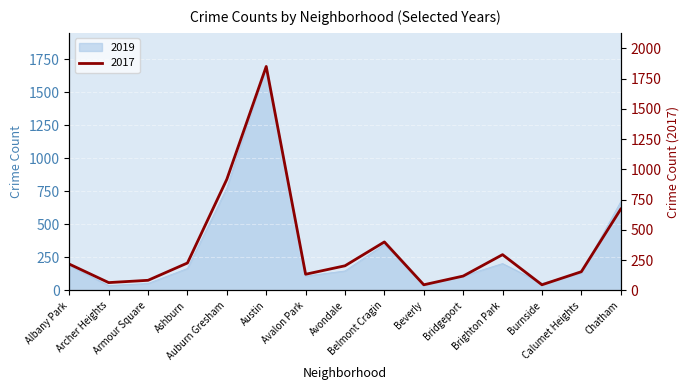

Is it true that 2017 equals 1185 at Austin?

False